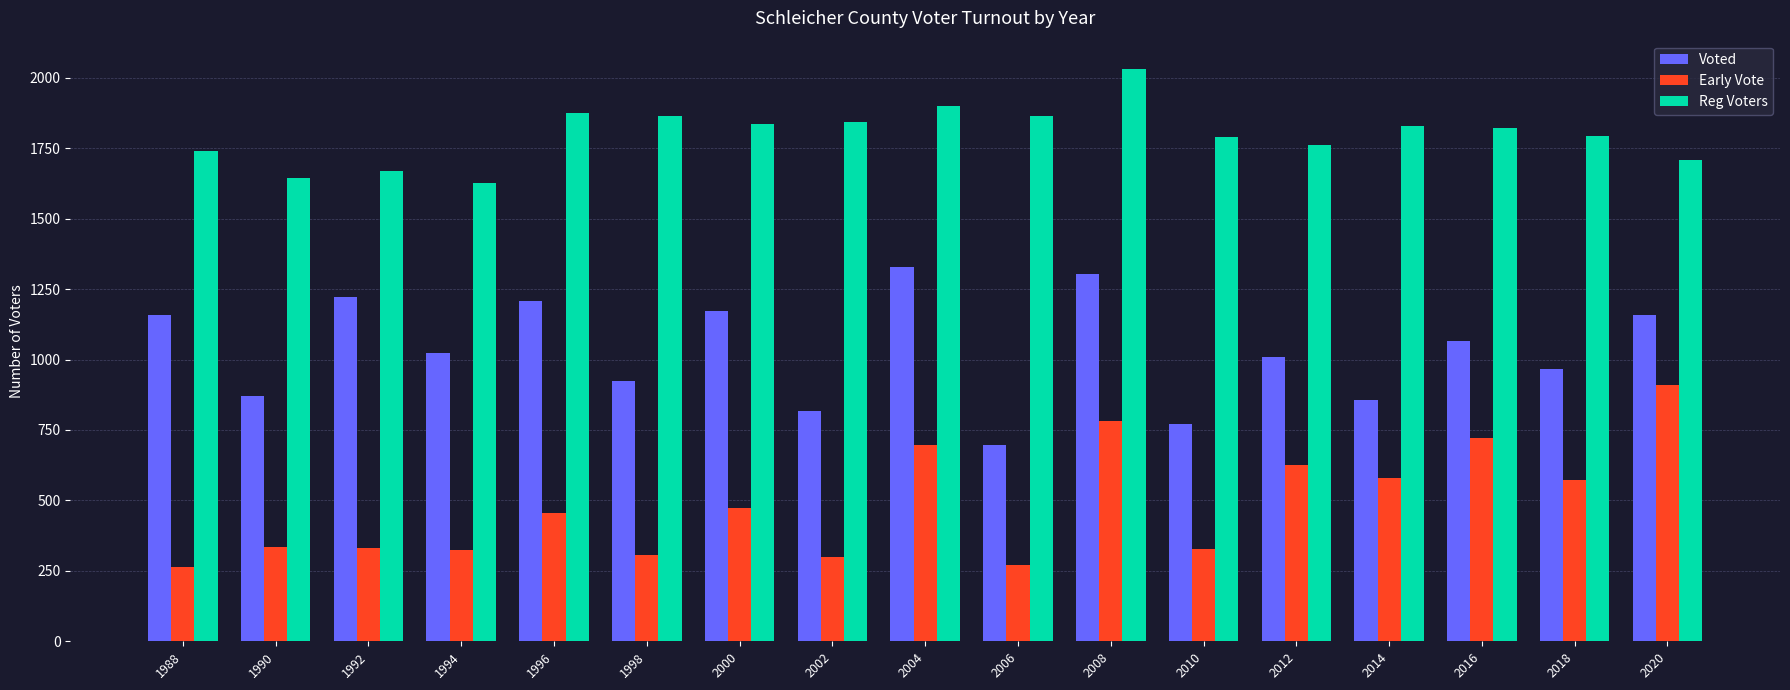

What are all the series names shown in the legend?

Voted, Early Vote, Reg Voters